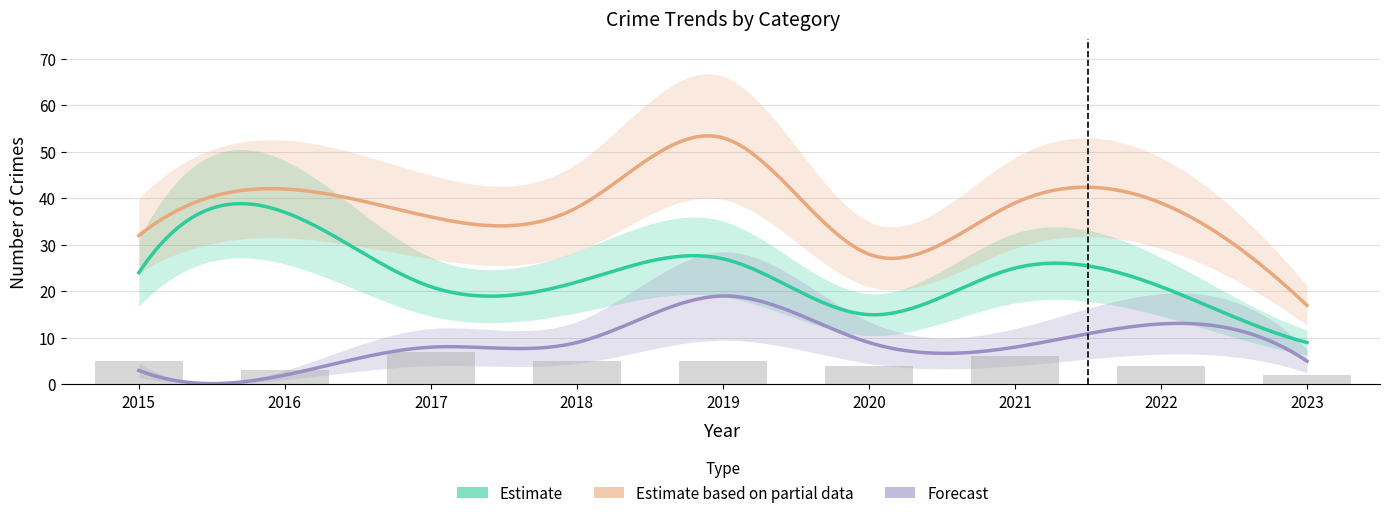

What is the sum of the Total values at 2017 and 2020?

64